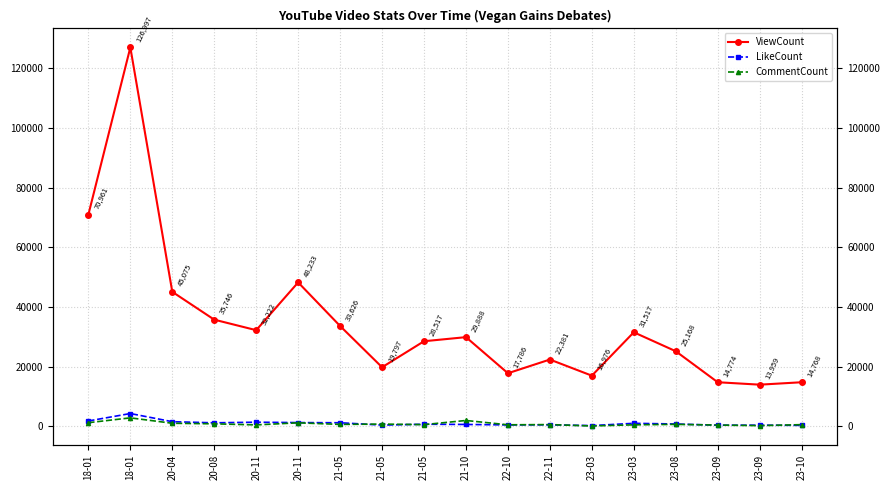

Is it true that ViewCount equals 29888 at 21-10?

True